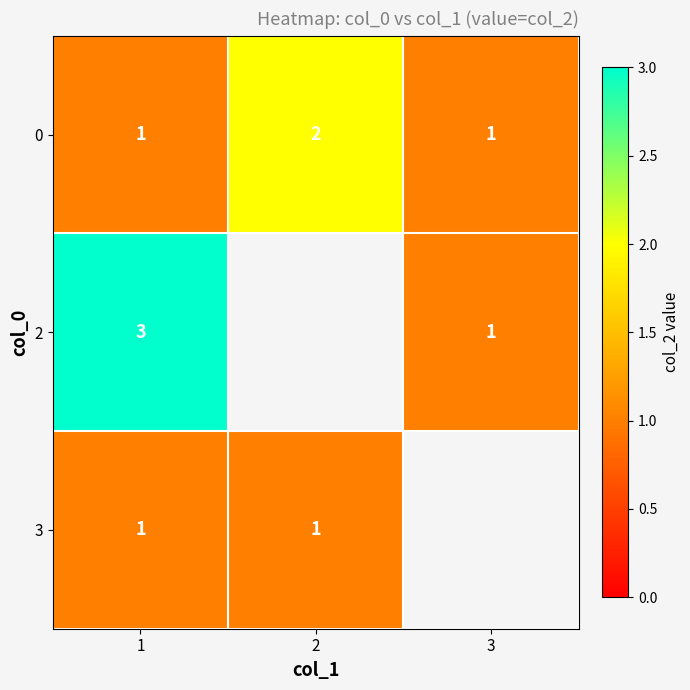

What is the sum of the 2 values at 3 and 1?

4